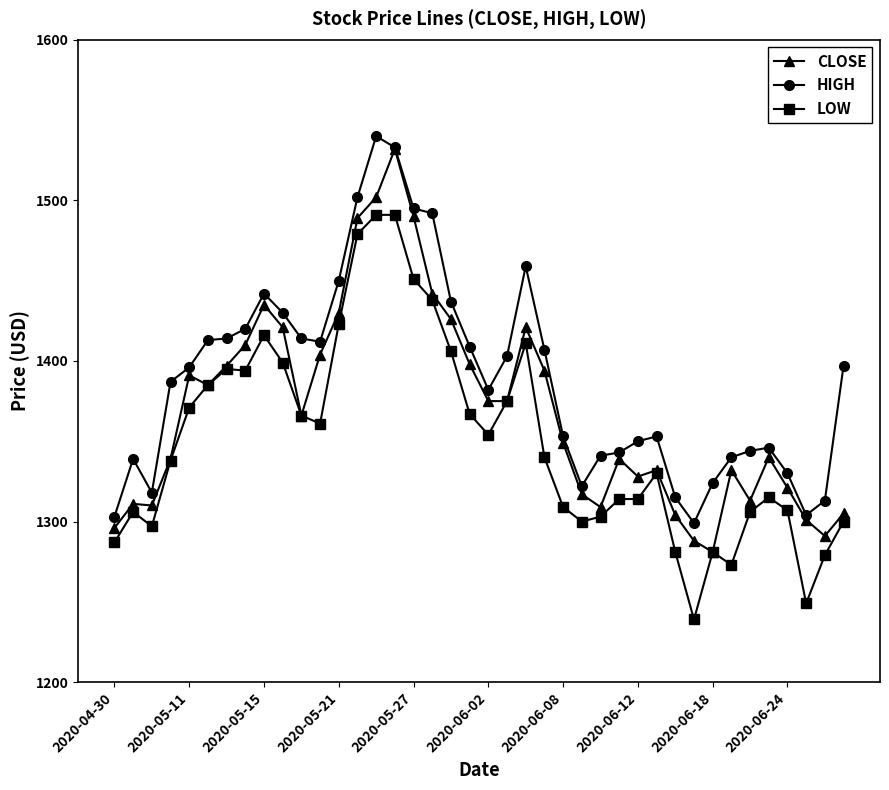

True or false: HIGH and LOW cross at least once.

False